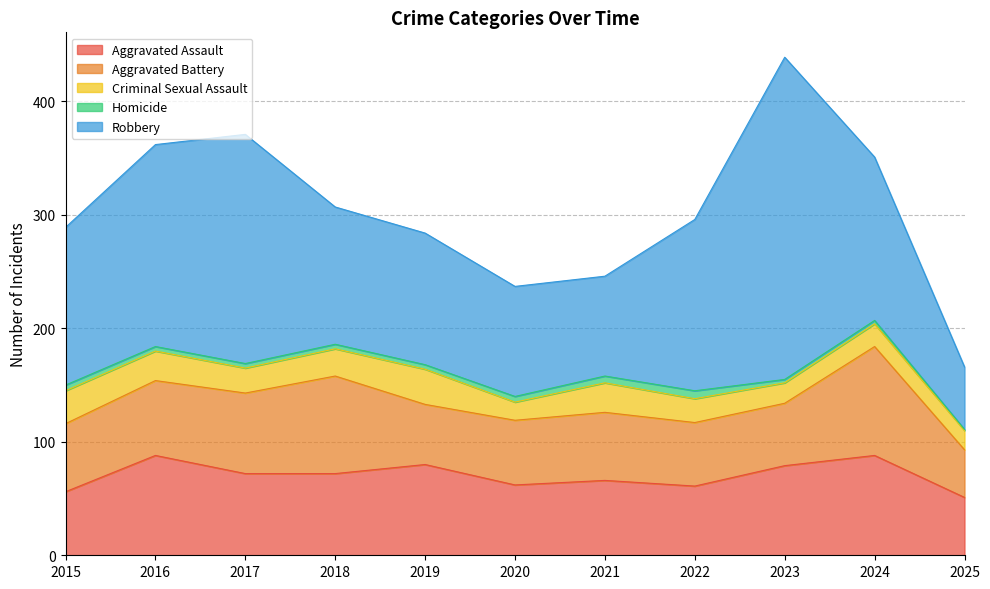

Does the chart have visible grid lines?

Yes